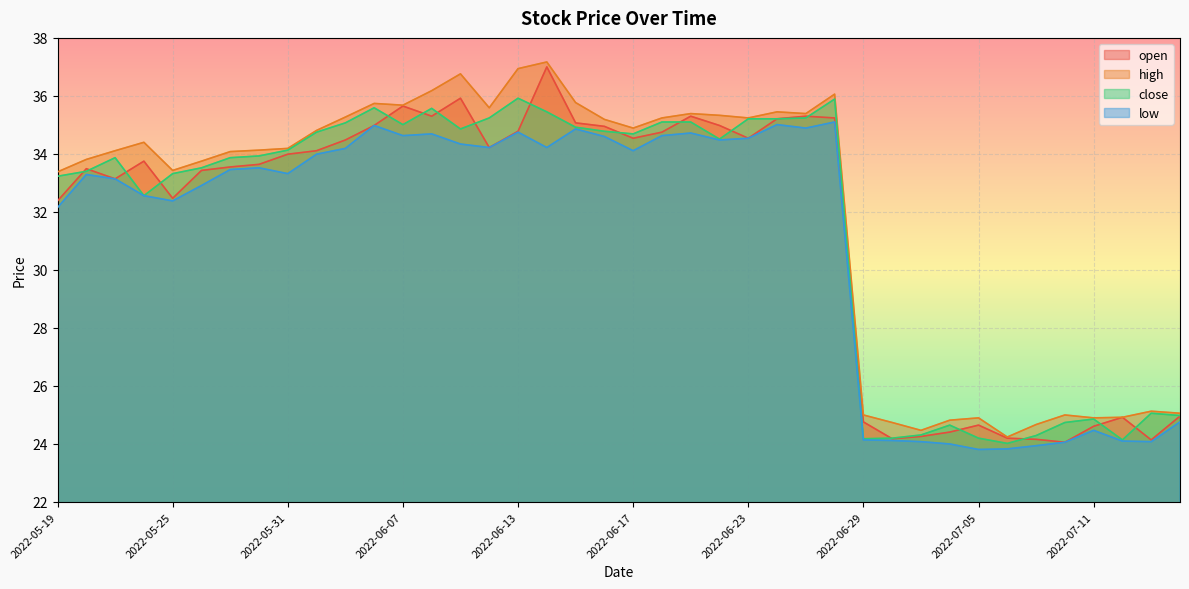

At 2022-06-07, list the series in order from largest to smallest.

high, open, close, low